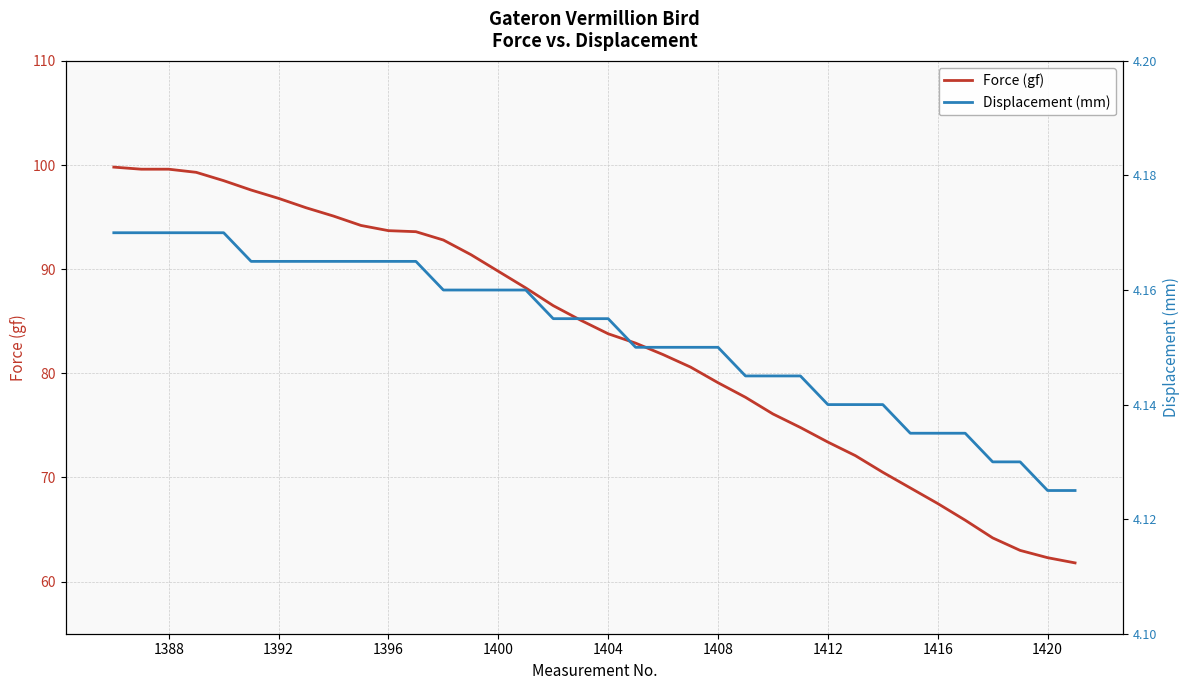

What is the maximum value for Force (gf)?

99.8